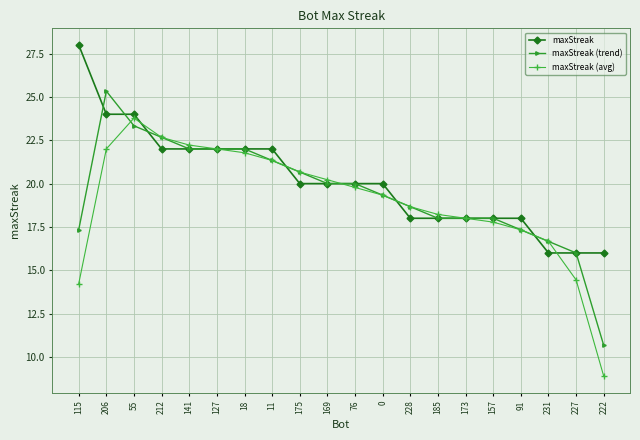

True or false: maxStreak has a value of 26.8 at 185.

False